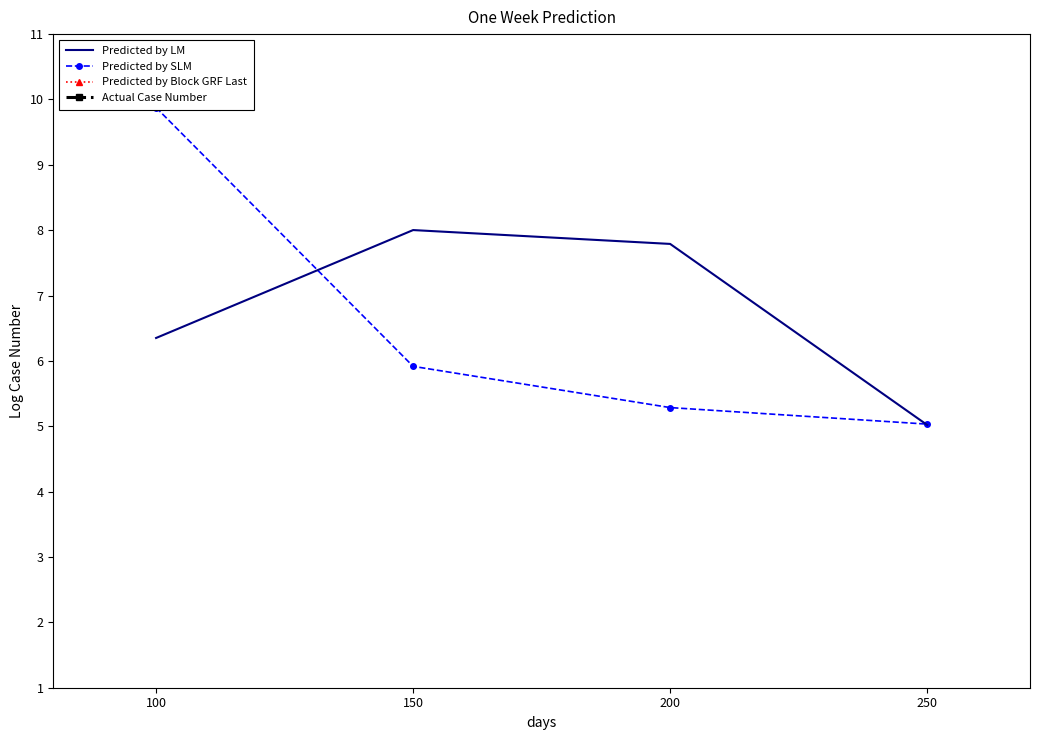

Where does the Predicted by LM series first go above 7?

150